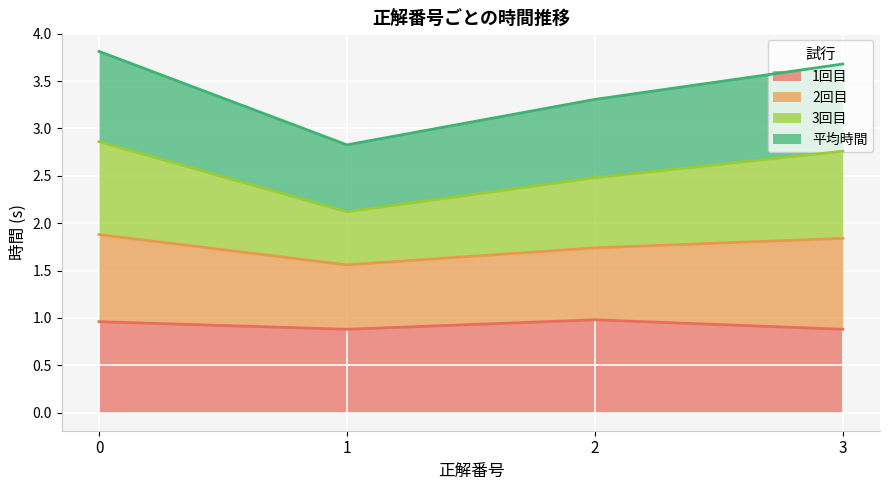

At how many categories does at least one series exceed 1?

4